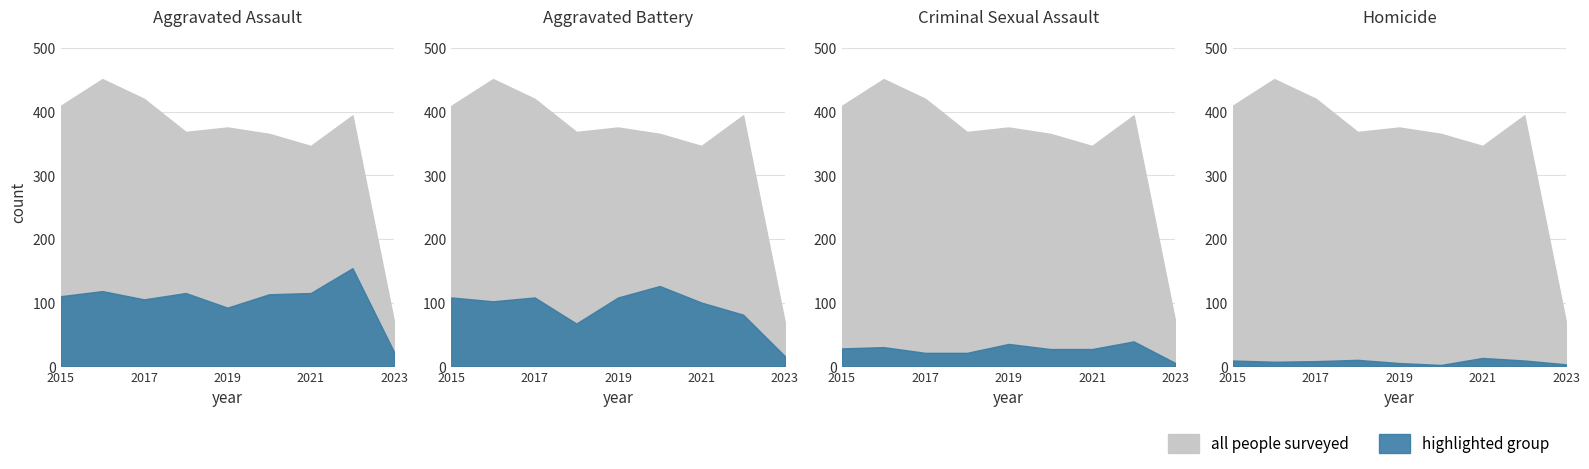

What is the average value of the Aggravated Battery series?

91